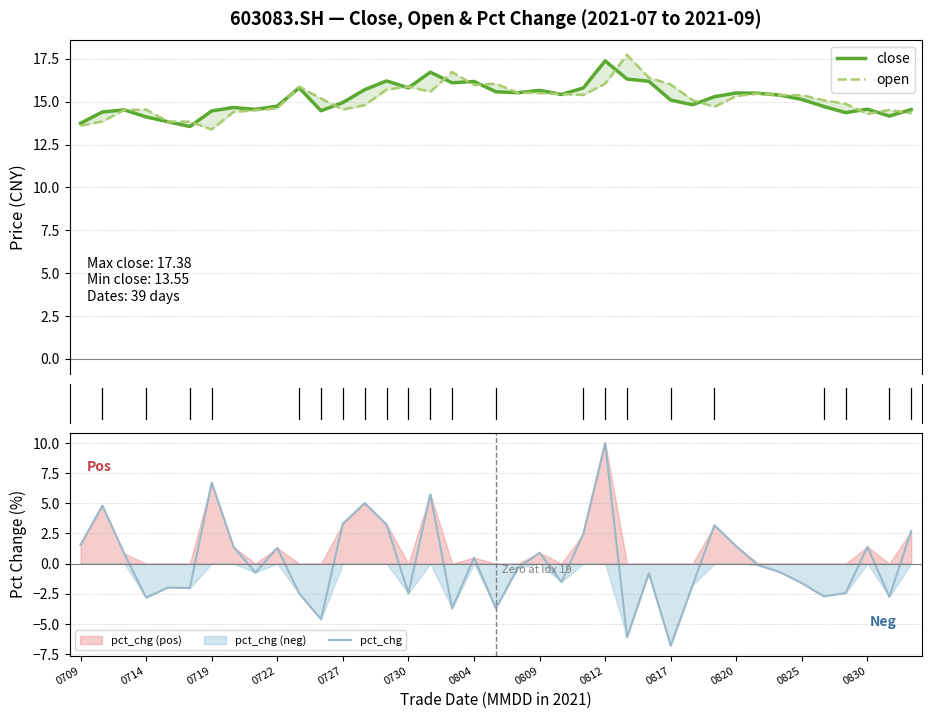

True or false: pct_chg has a value of -1.4 at 0817.

False